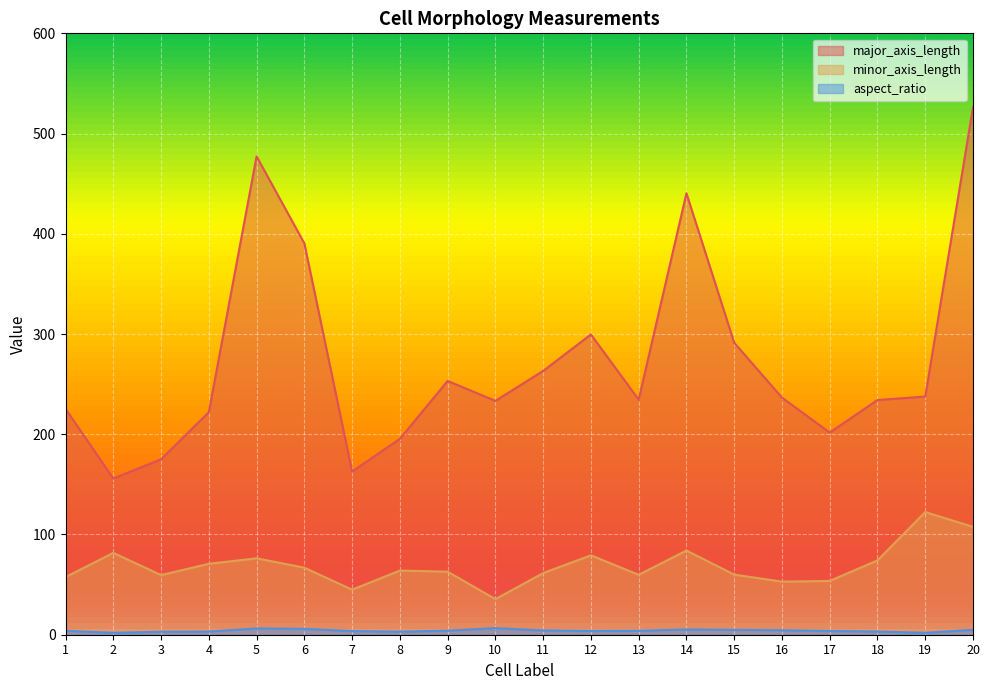

Which has a higher value, 1 or 9?

9